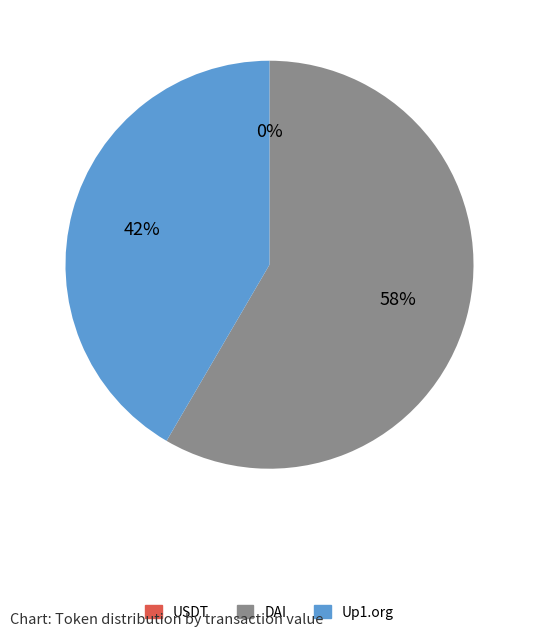

Is there a majority slice in this chart?

Yes